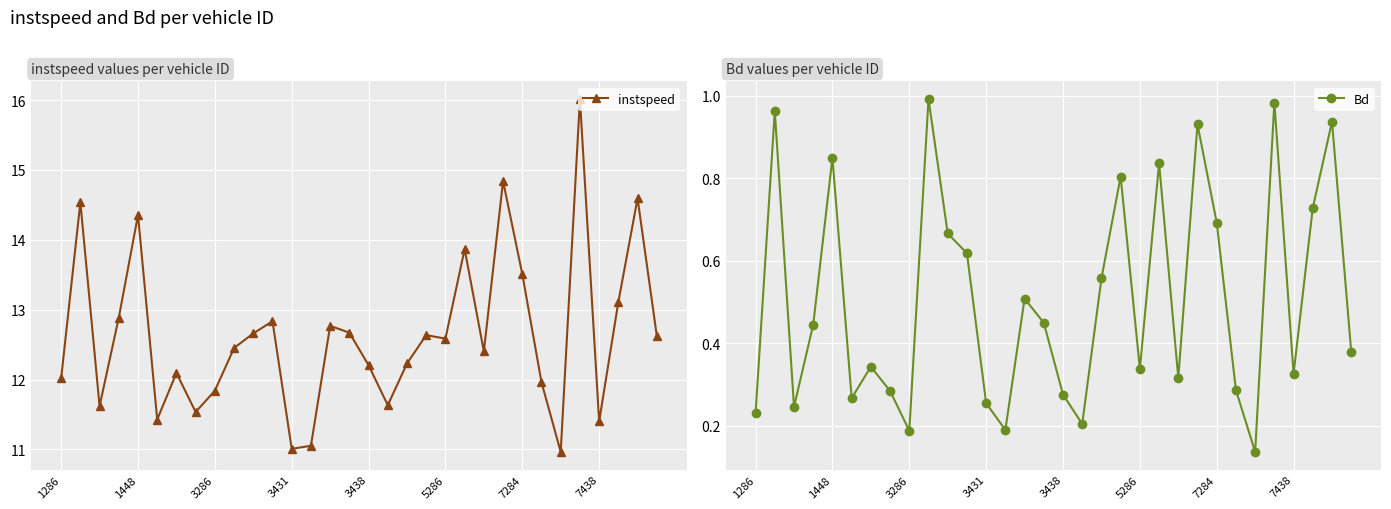

True or false: Bd and instspeed intersect in this chart.

False